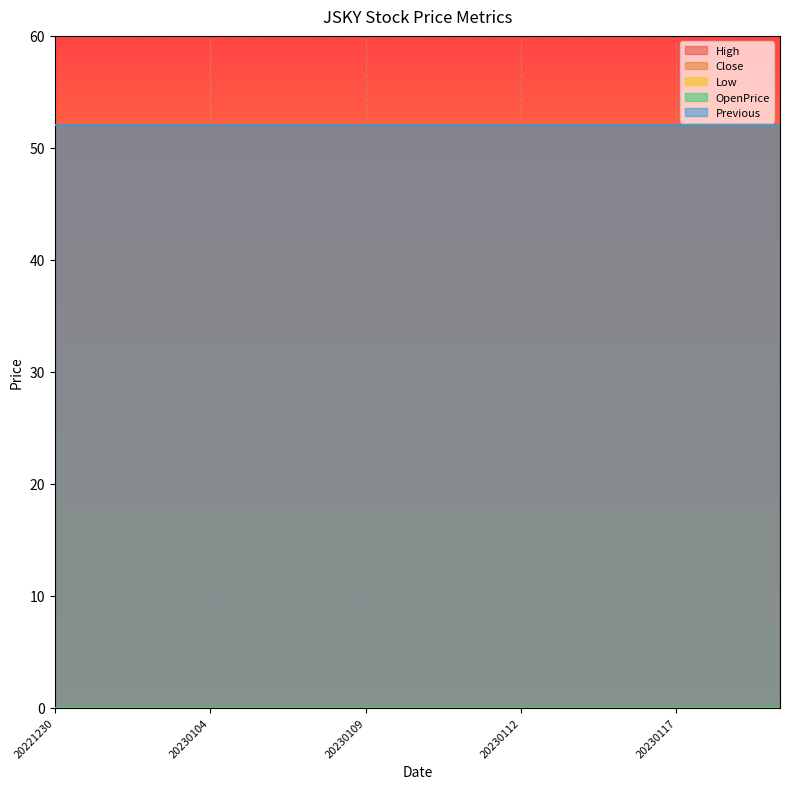

Between 20230103 and 20230110, which is larger?

20230103